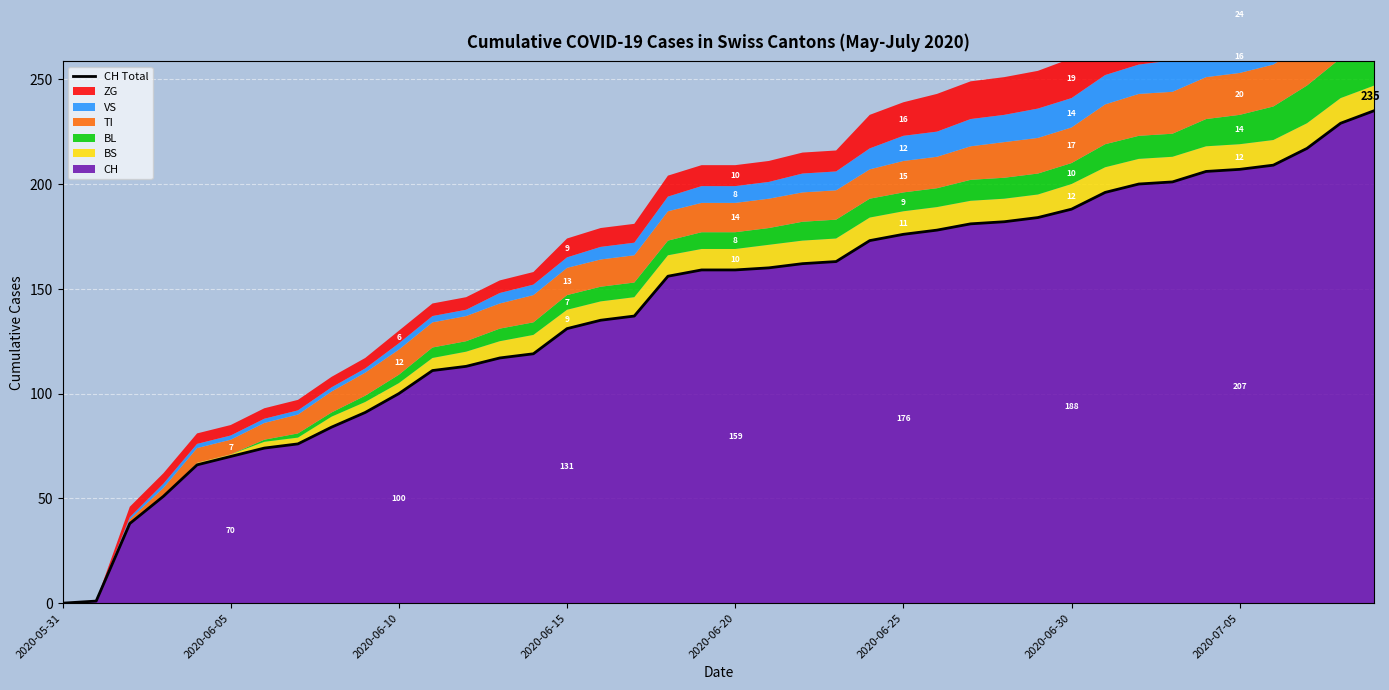

How many data points are less than 159?

19